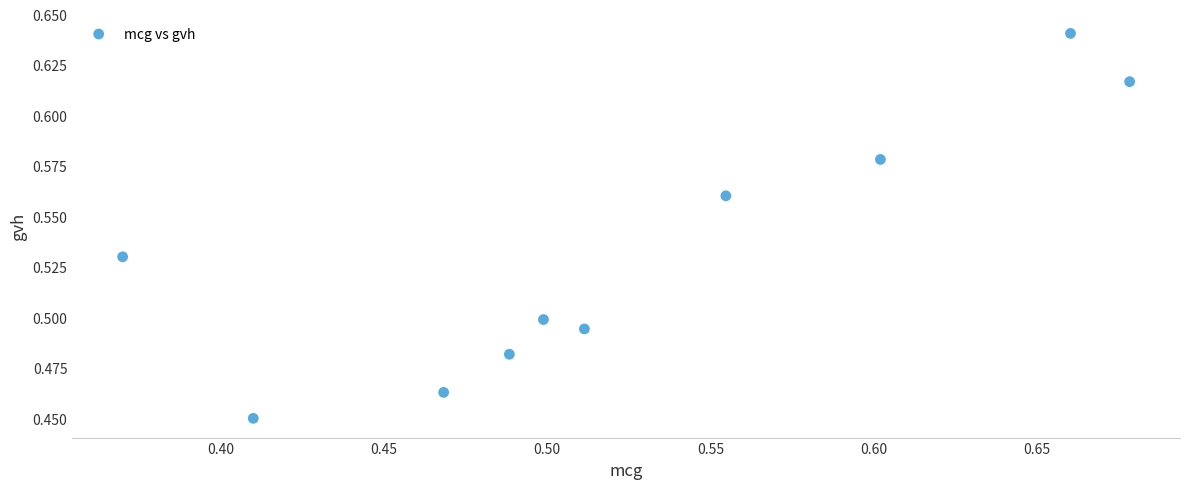

What is the range of X values (max minus min)?

0.3